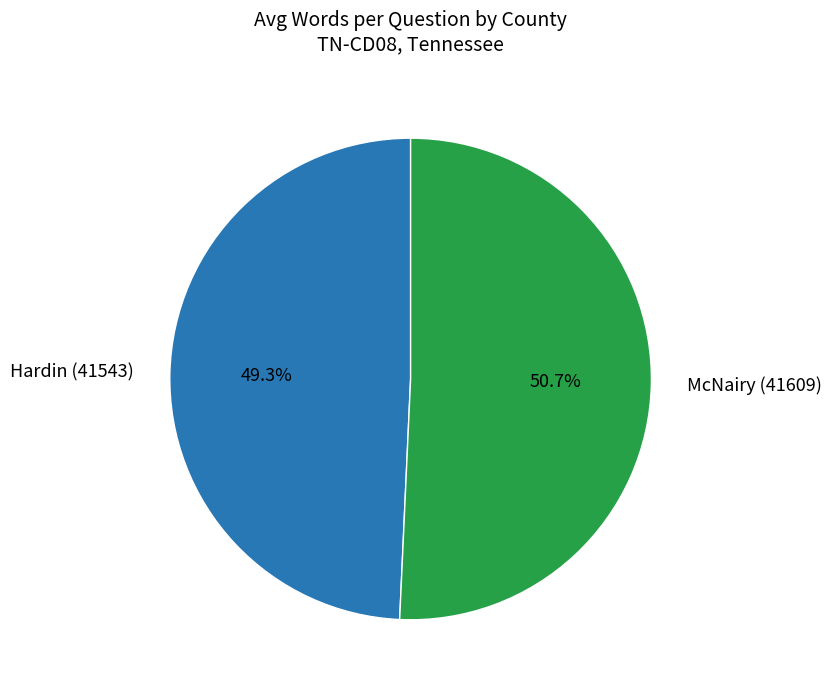

The McNairy (41609) slice represents 44% of the pie. True or false?

False